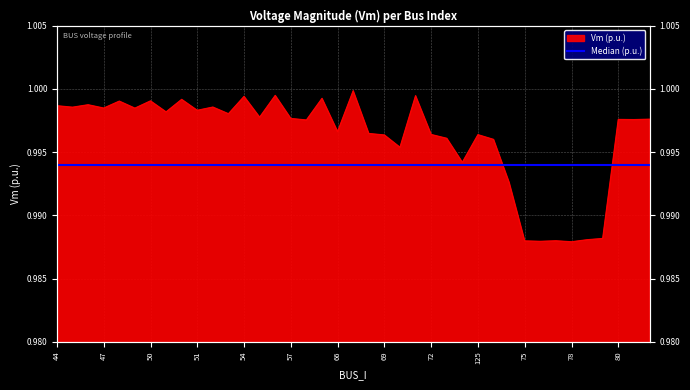

What is the greatest value displayed?

1.0